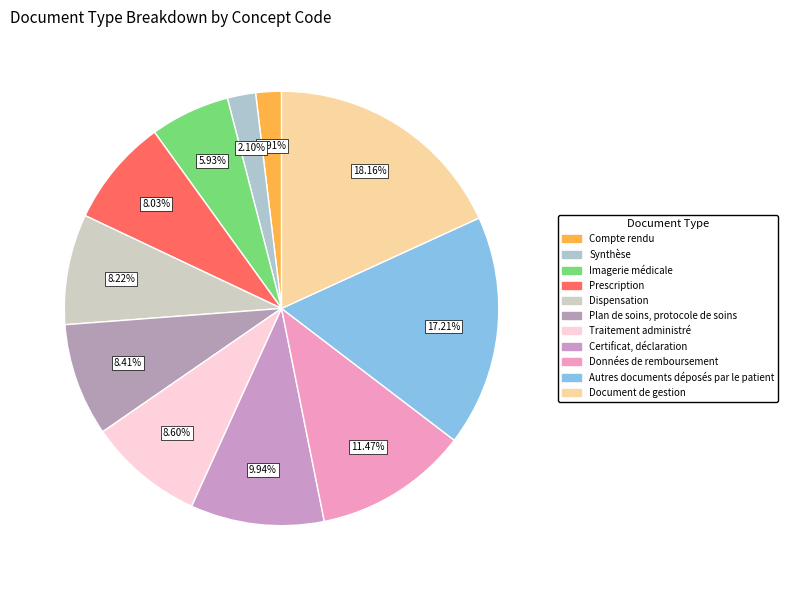

Is there any slice that represents more than half of the pie?

No